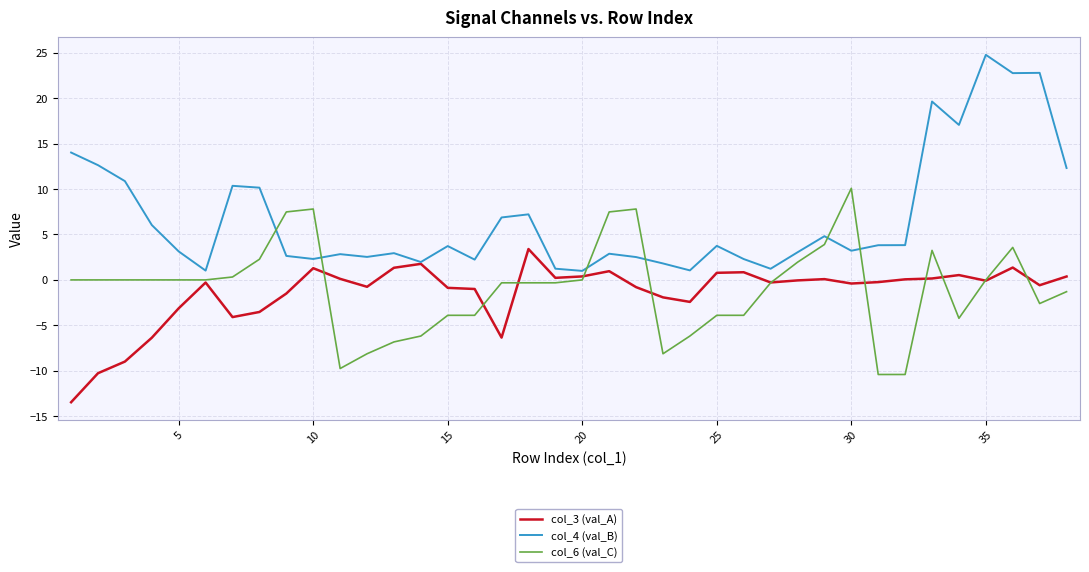

Which series has the largest total across all categories?

col_4 (val_B)